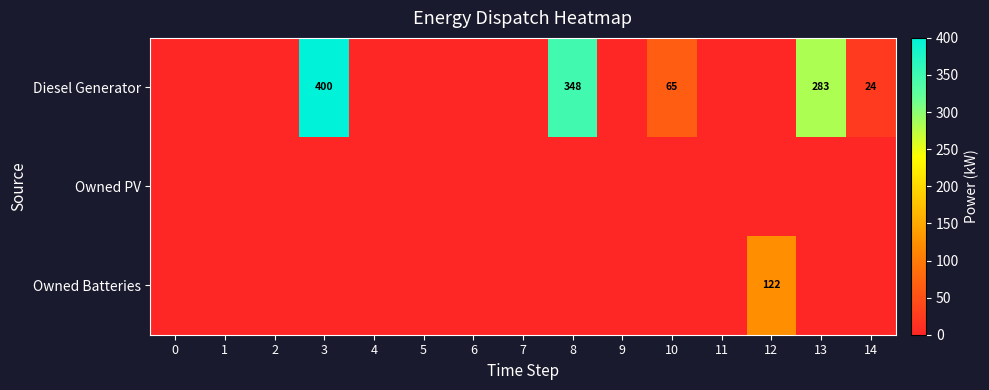

Which series has the largest total across all categories?

Diesel Generator